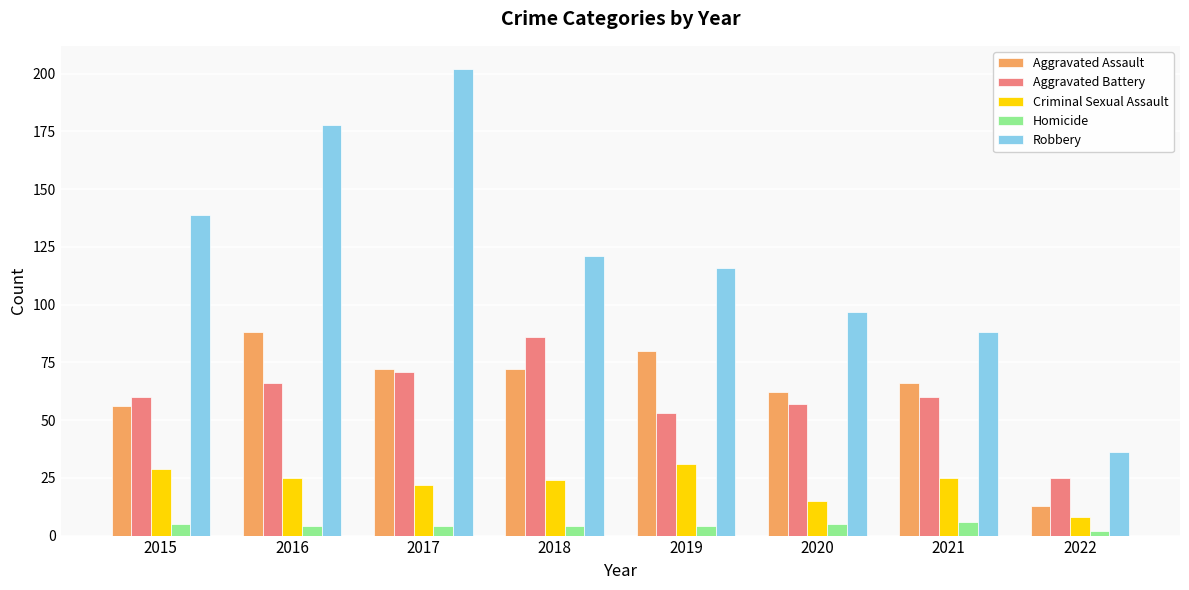

Reading right to left, transcribe all the data shown in this chart.

Aggravated Assault: 13	66	62	80	72	72	88	56
Aggravated Battery: 25	60	57	53	86	71	66	60
Criminal Sexual Assault: 8	25	15	31	24	22	25	29
Homicide: 2	6	5	4	4	4	4	5
Robbery: 36	88	97	116	121	202	178	139